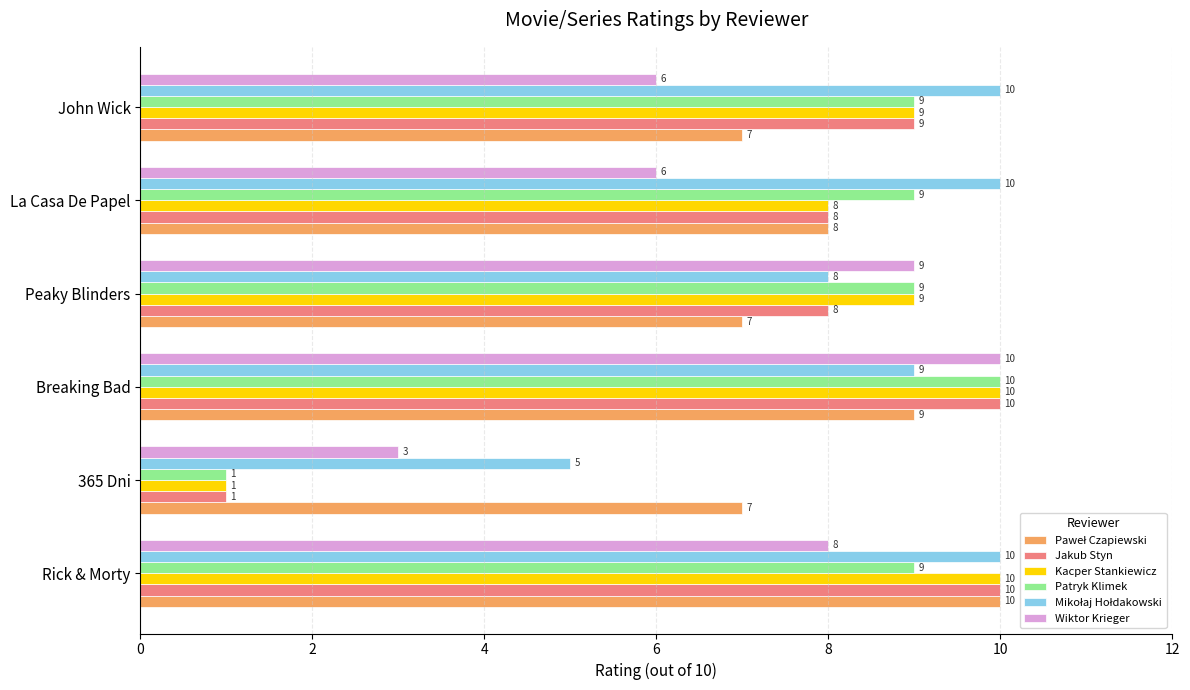

Between Peaky Blinders and La Casa De Papel, which series saw the biggest shift?

Wiktor Krieger